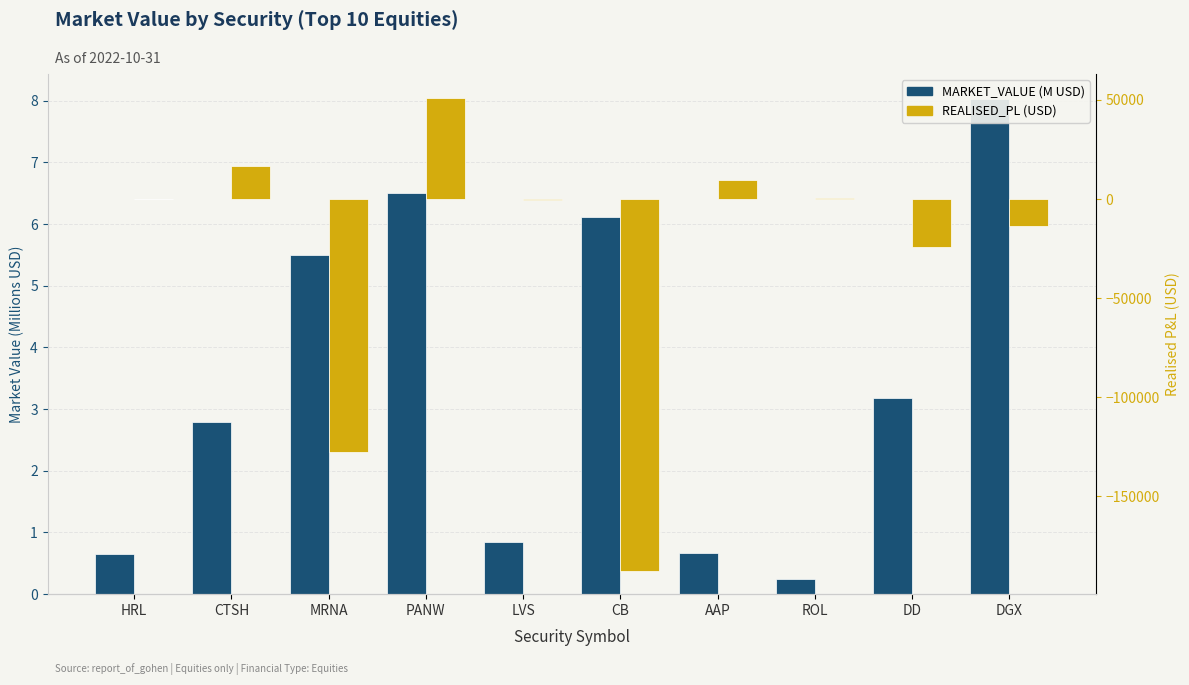

At which label does MARKET_VALUE first exceed 3?

MRNA